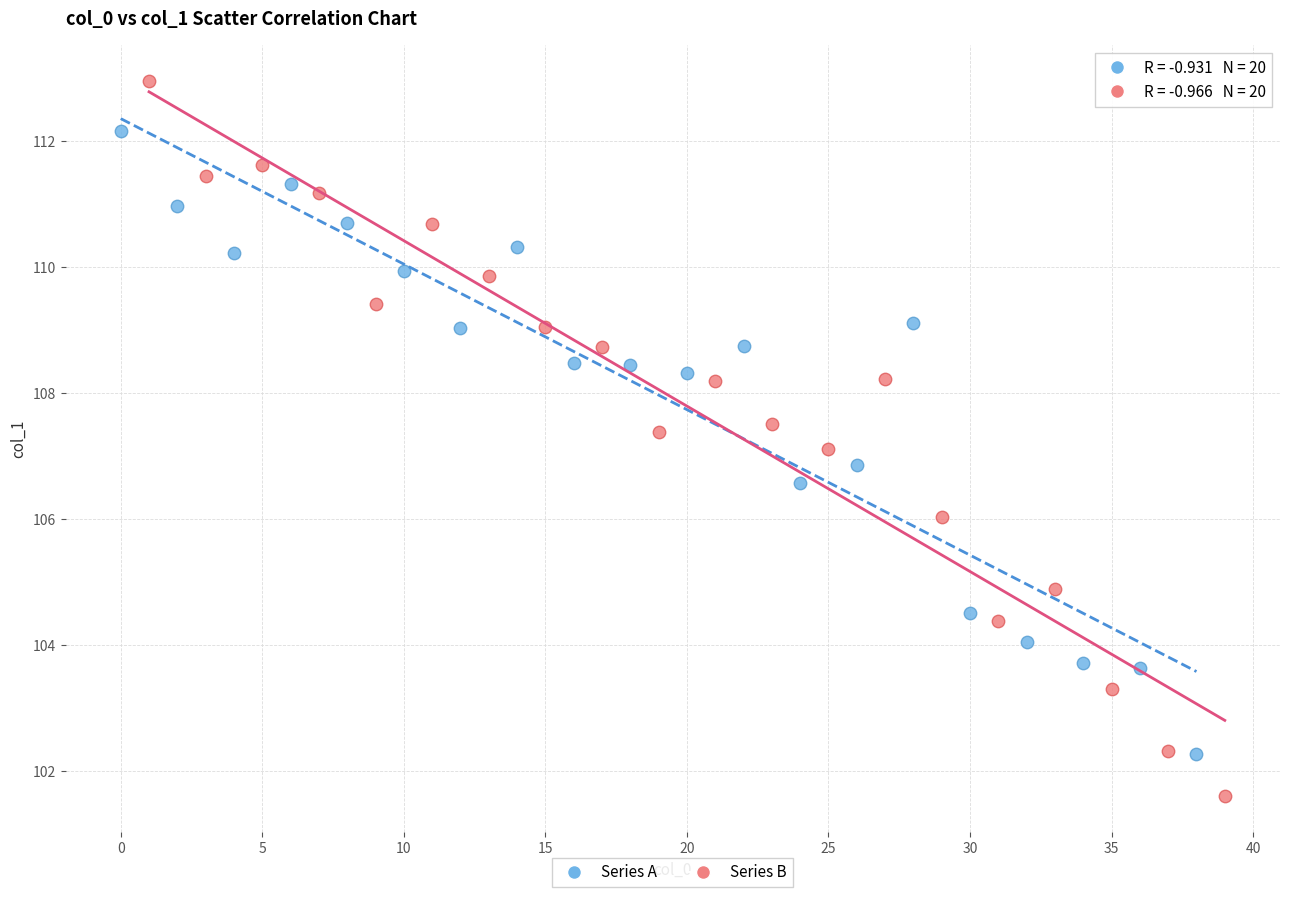

What are all the series names shown in the legend?

Series A, Series B